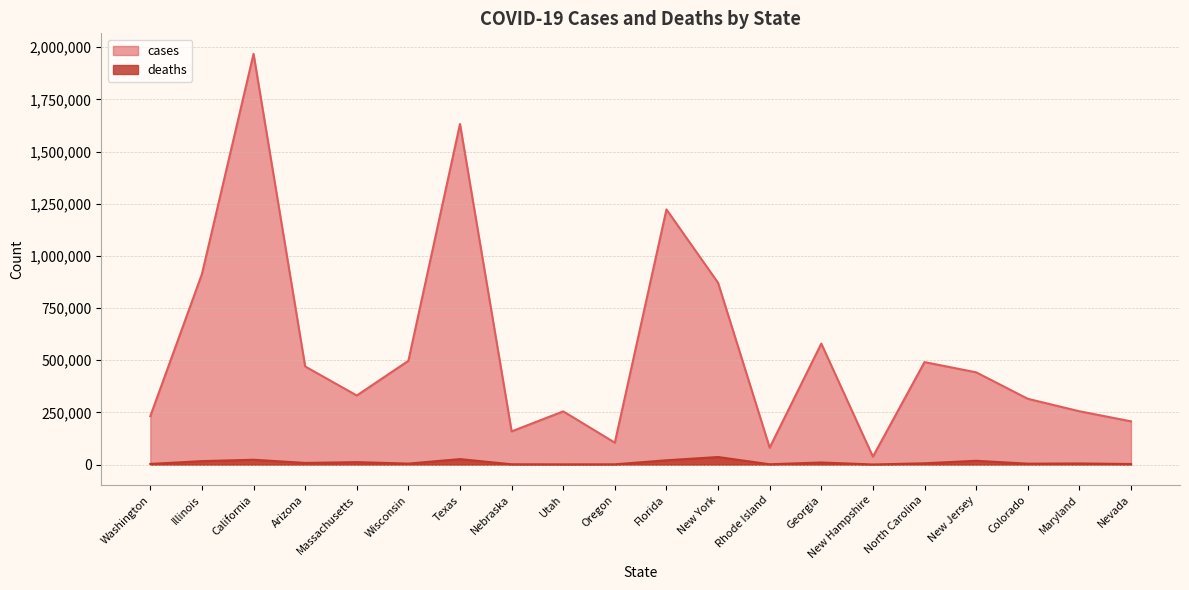

Reading left to right, list all the values displayed in this chart.

cases: Washington=232204	Illinois=913265	California=1968430	Arizona=470351	Massachusetts=331174	Wisconsin=497380	Texas=1632297	Nebraska=159267	Utah=255085	Oregon=105091	Florida=1223007	New York=871155	Rhode Island=81187	Georgia=579957	New Hampshire=38008	North Carolina=491242	New Jersey=442274	Colorado=315397	Maryland=255666	Nevada=207351
deaths: Washington=3214	Illinois=16677	California=23254	Arizona=8133	Massachusetts=11804	Wisconsin=4882	Texas=26363	Nebraska=1553	Utah=1175	Oregon=1382	Florida=20753	New York=36300	Rhode Island=1678	Georgia=10135	New Hampshire=656	North Carolina=6342	New Jersey=18326	Colorado=4464	Maryland=5519	Nevada=2832